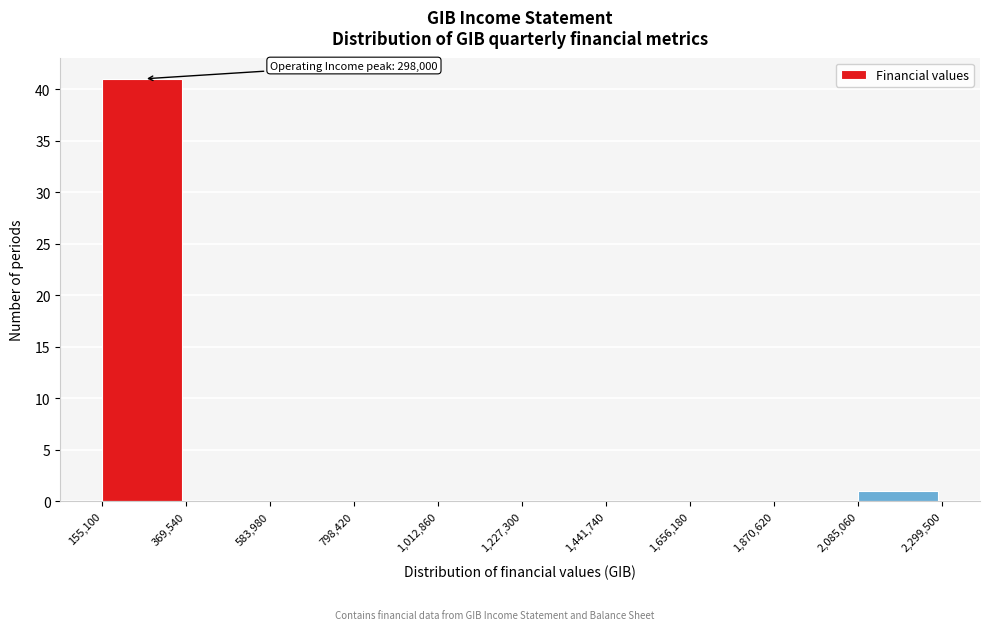

Over which range of the x-axis is the bar tallest?

155,100 to 369,540